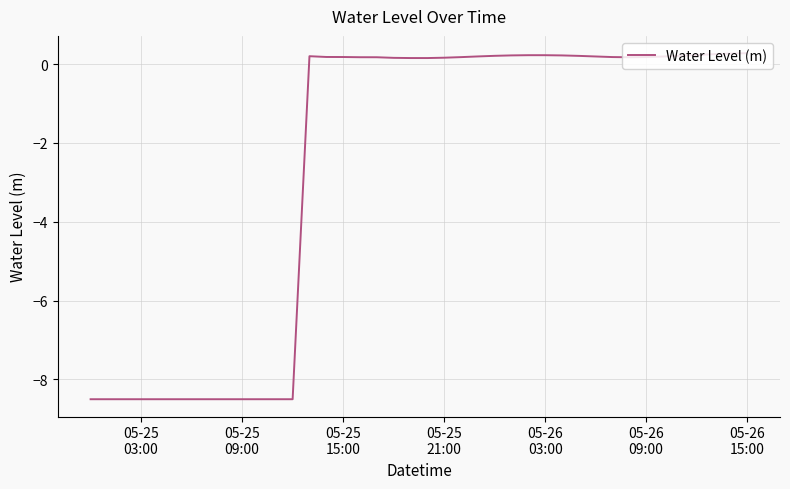

What is the difference between the maximum and minimum values?

8.8